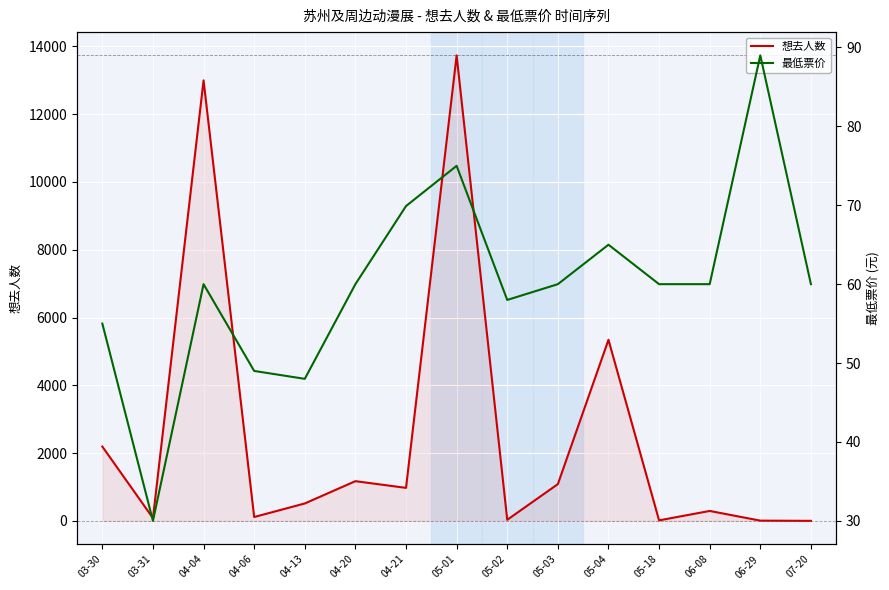

The 最低票价 series shows 77.8 at 04-13. True or false?

False